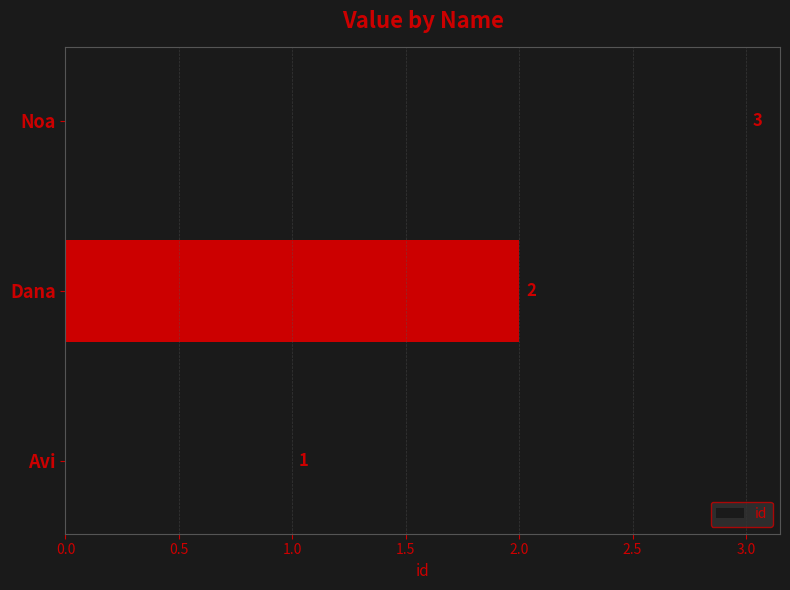

Count the values in the range 1 to 3.

3